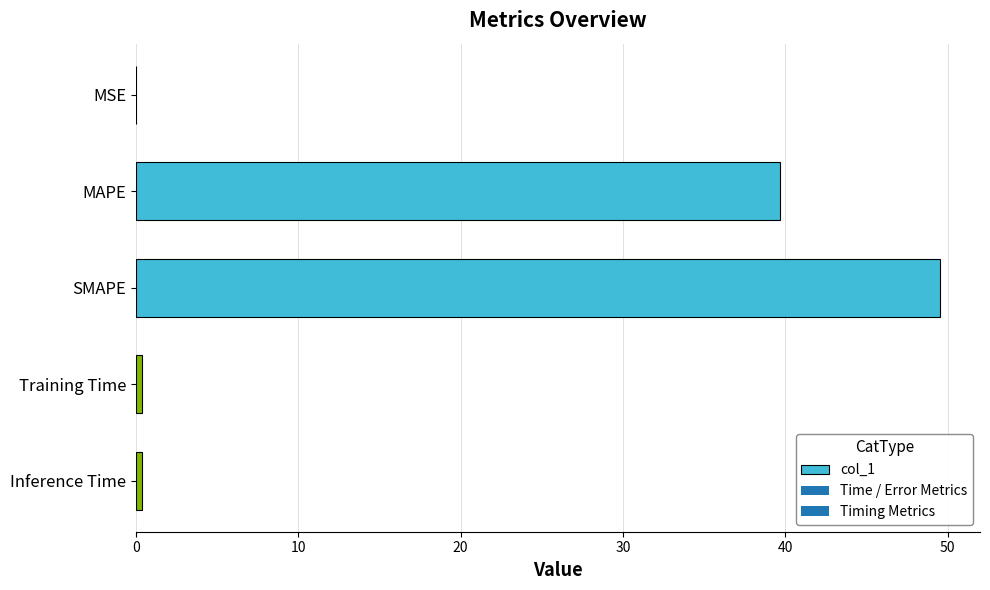

Are the bars horizontal?

Yes